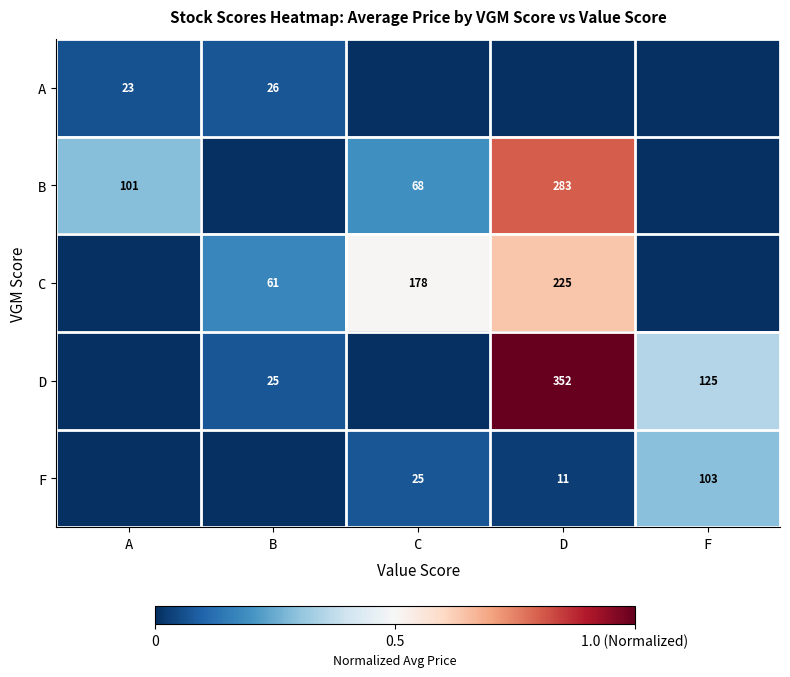

Is it true that A equals 0.0 at F?

True